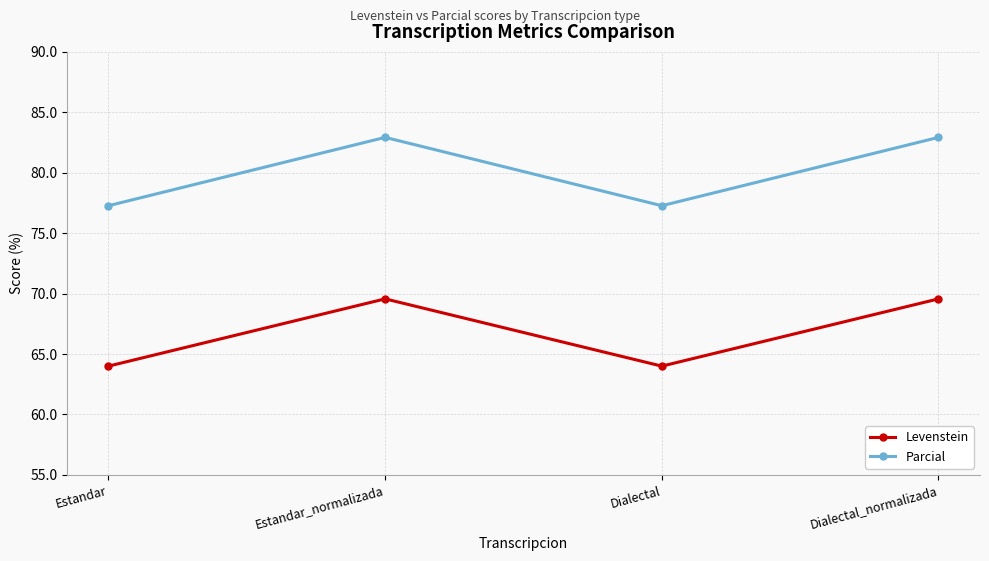

True or false: Parcial has a value of 77.3 at Dialectal.

True